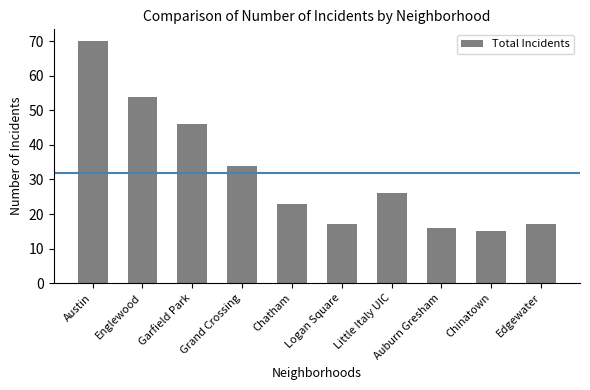

What position from the left is Garfield Park?

3